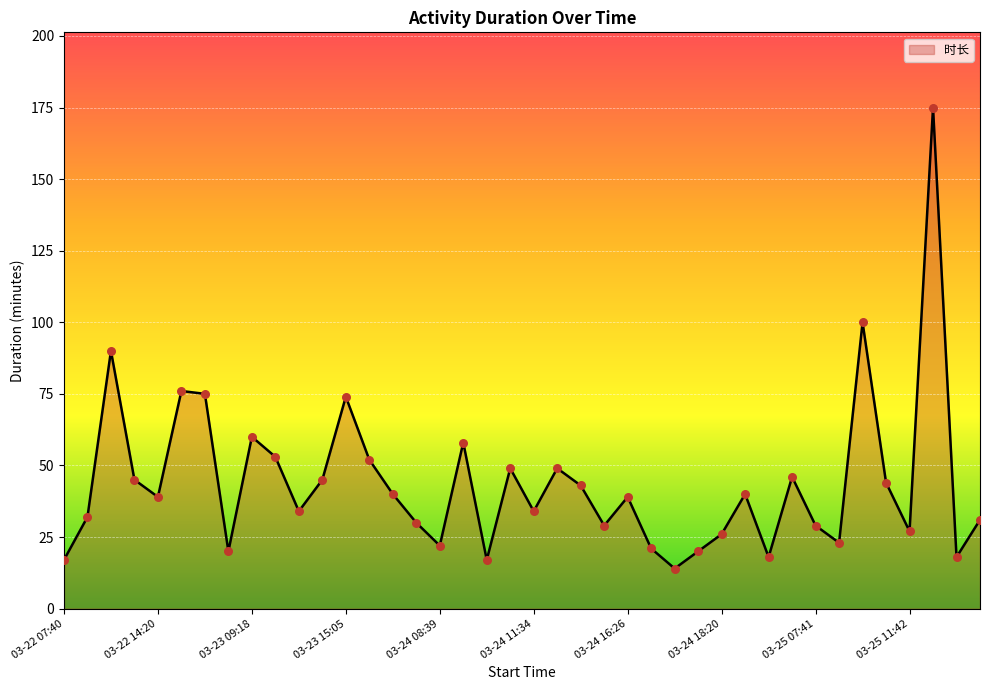

What is the greatest value displayed?

175